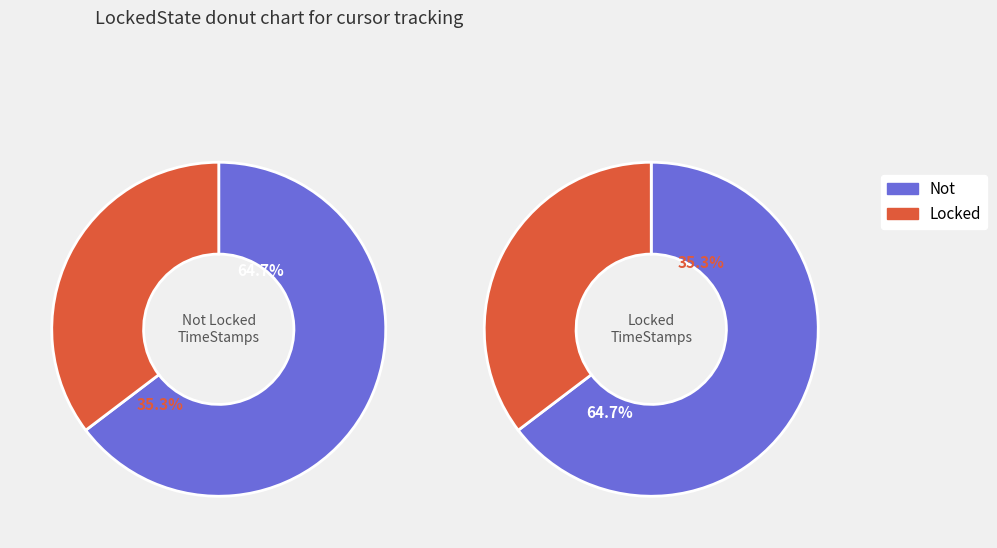

To the nearest percent, what is the average slice percentage?

50%